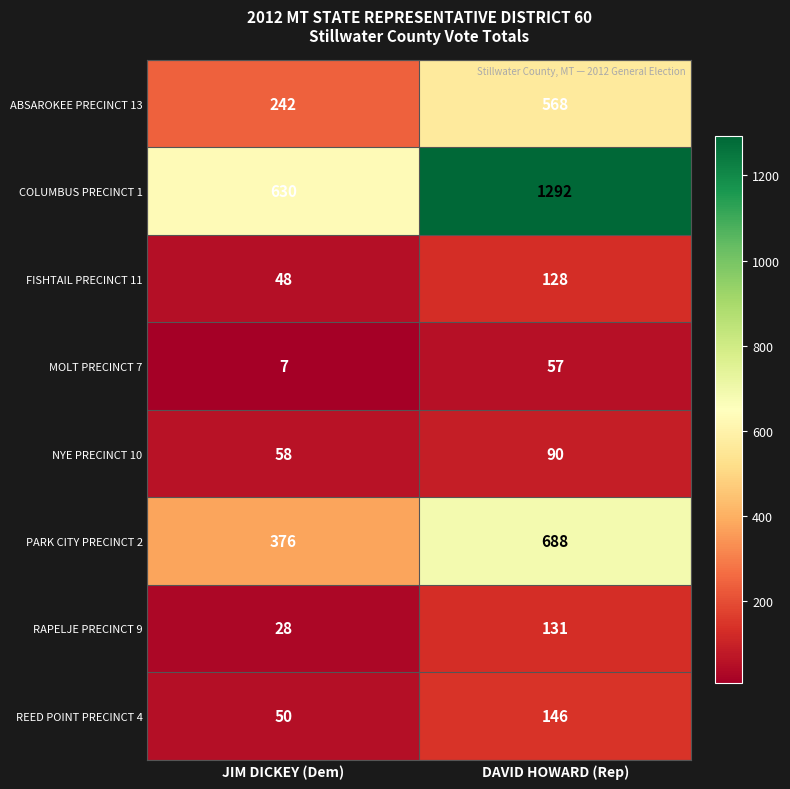

What is the spread (max minus min) of values at JIM DICKEY (Dem)?

623